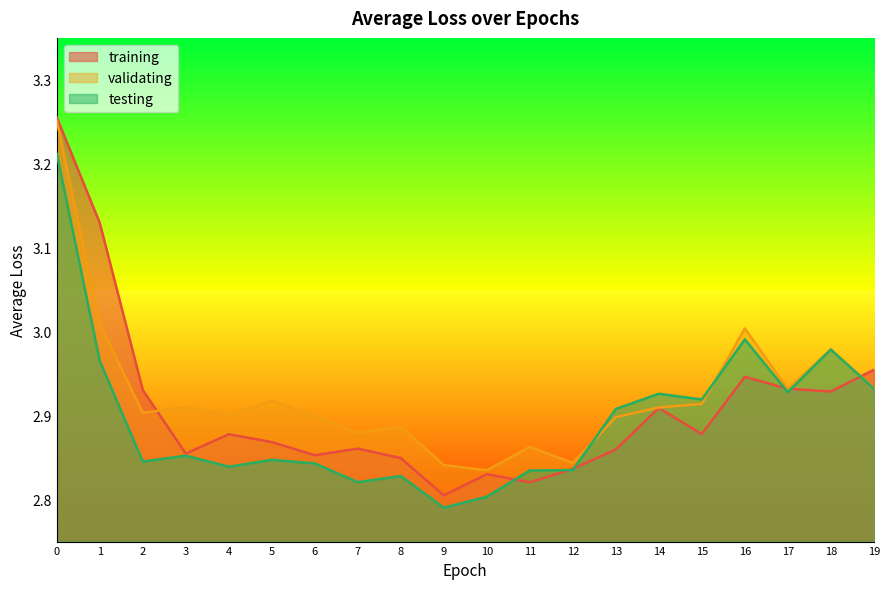

How many distinct data groups are displayed?

3